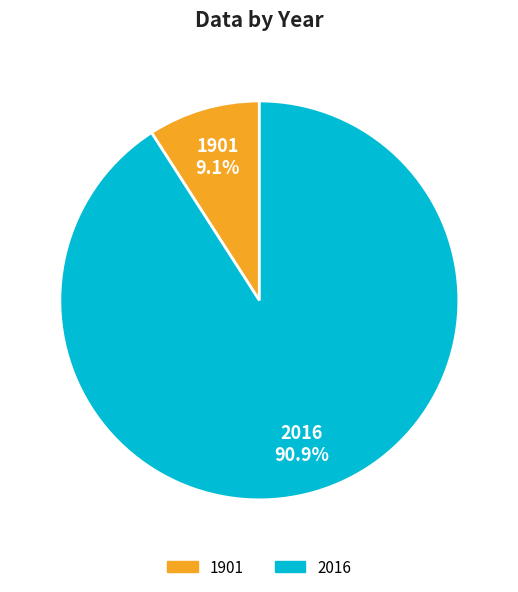

To the nearest percent, what is the average slice percentage?

50%